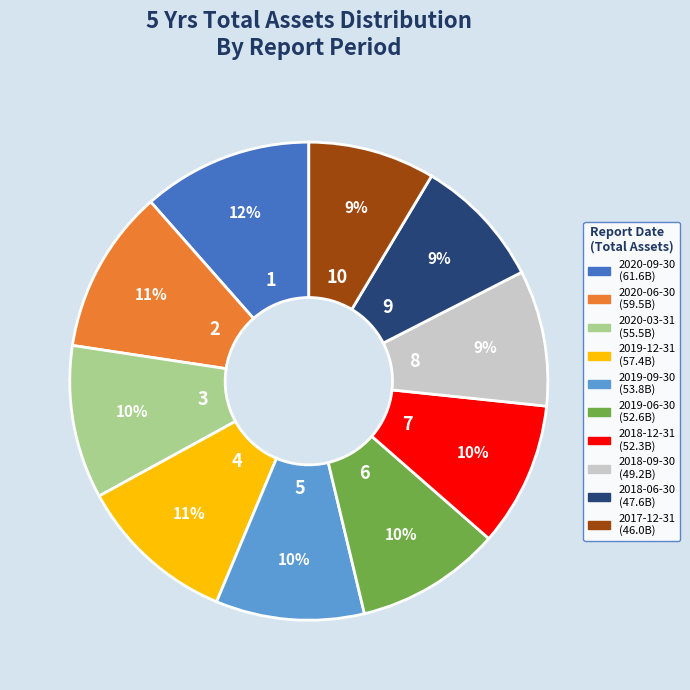

To the nearest percent, what is the combined percentage of 2019-06-30 and 2018-06-30?

19%